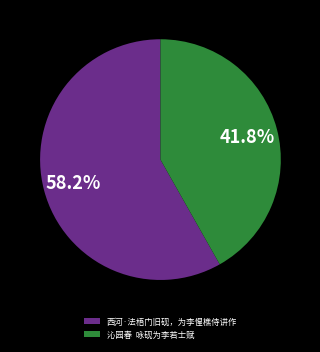

Is 西河·法梧门旧砚，为李惺樵侍讲作 the majority of the pie?

Yes